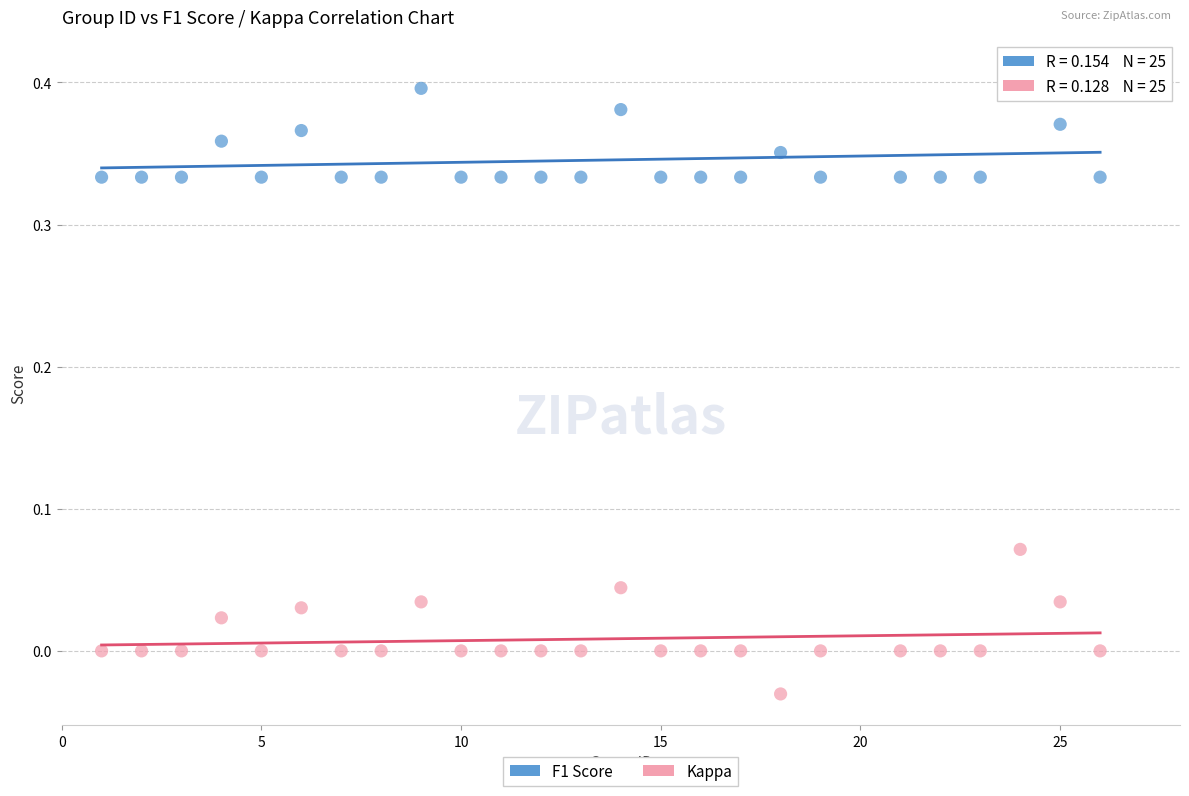

Which series reaches the maximum Y coordinate?

F1 Score